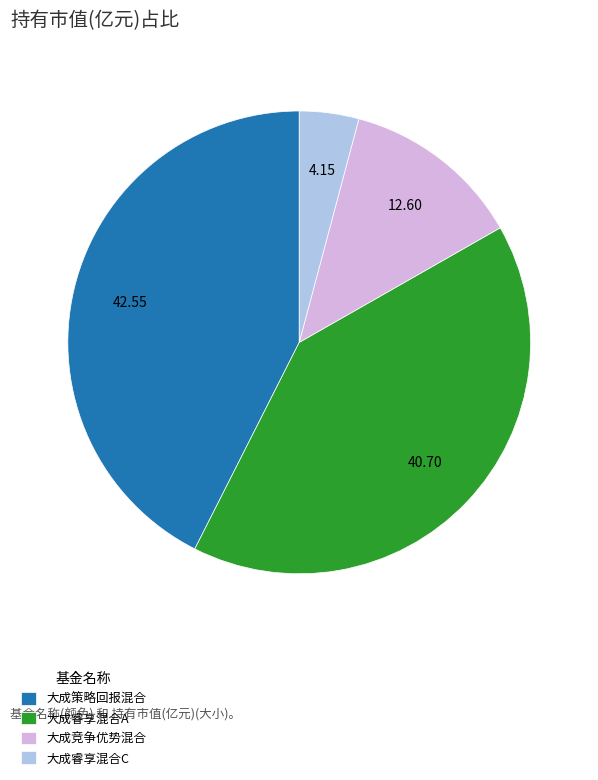

Rank the categories by value from highest to lowest.

大成策略回报混合, 大成睿享混合A, 大成竞争优势混合, 大成睿享混合C